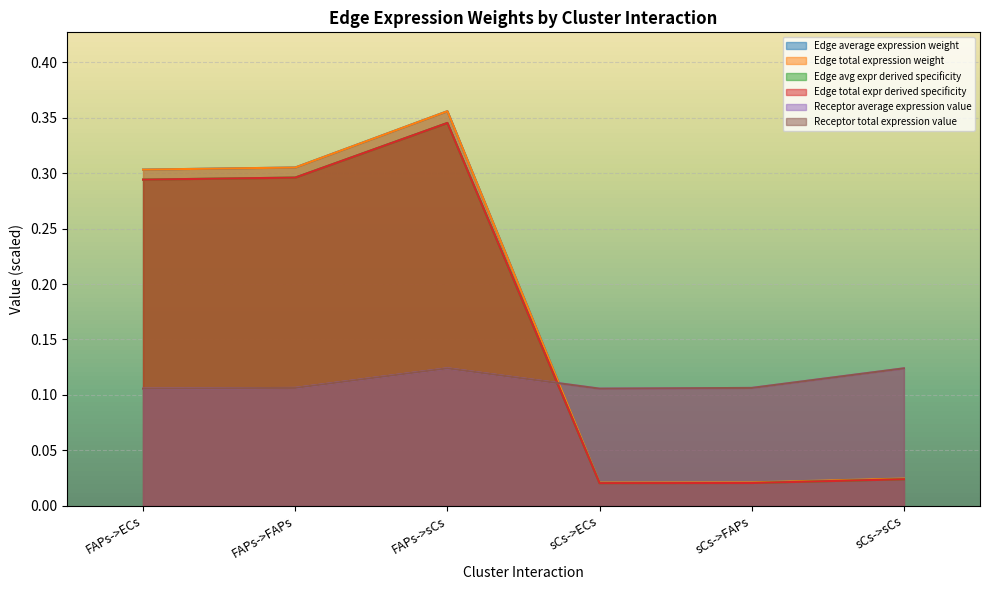

Is the value of Edge average expression weight at sCs->ECs greater than the value of Edge total expr derived specificity at FAPs->sCs?

No